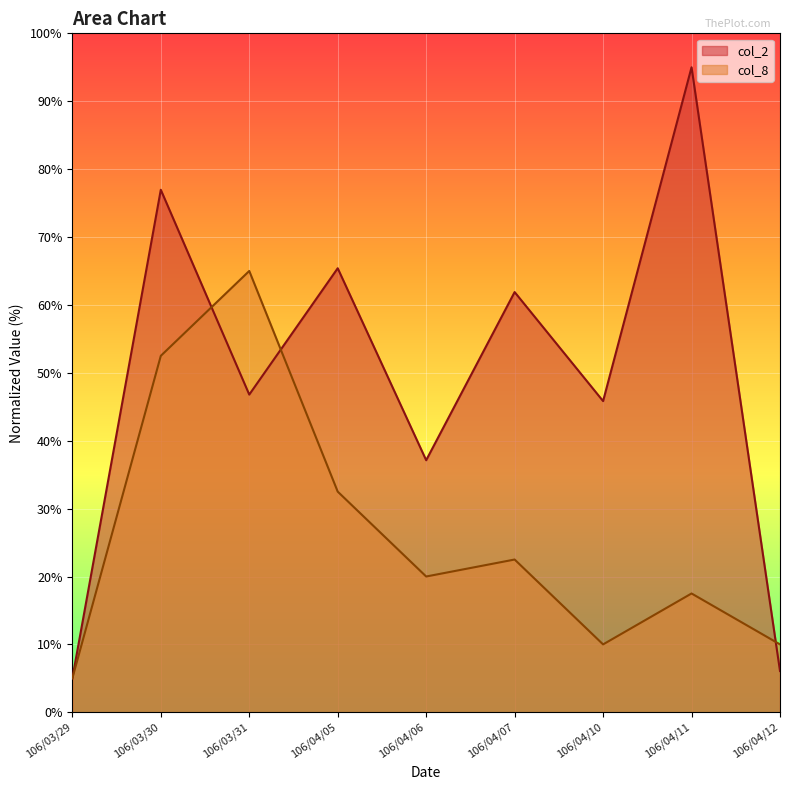

Which series has the largest range (max minus min)?

col_2